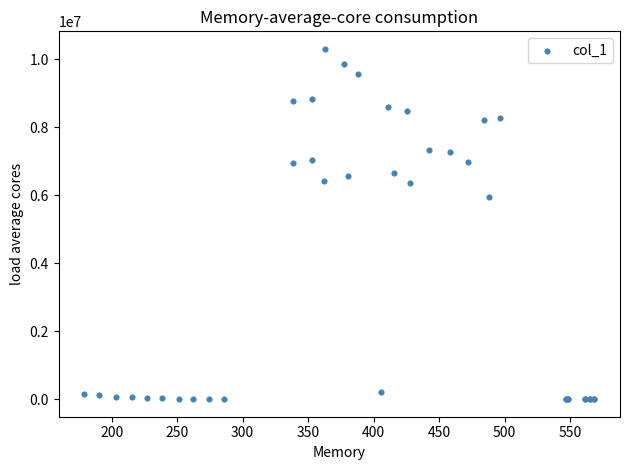

What Y value in the scatter plot is closest to 5158930?

5966849.2